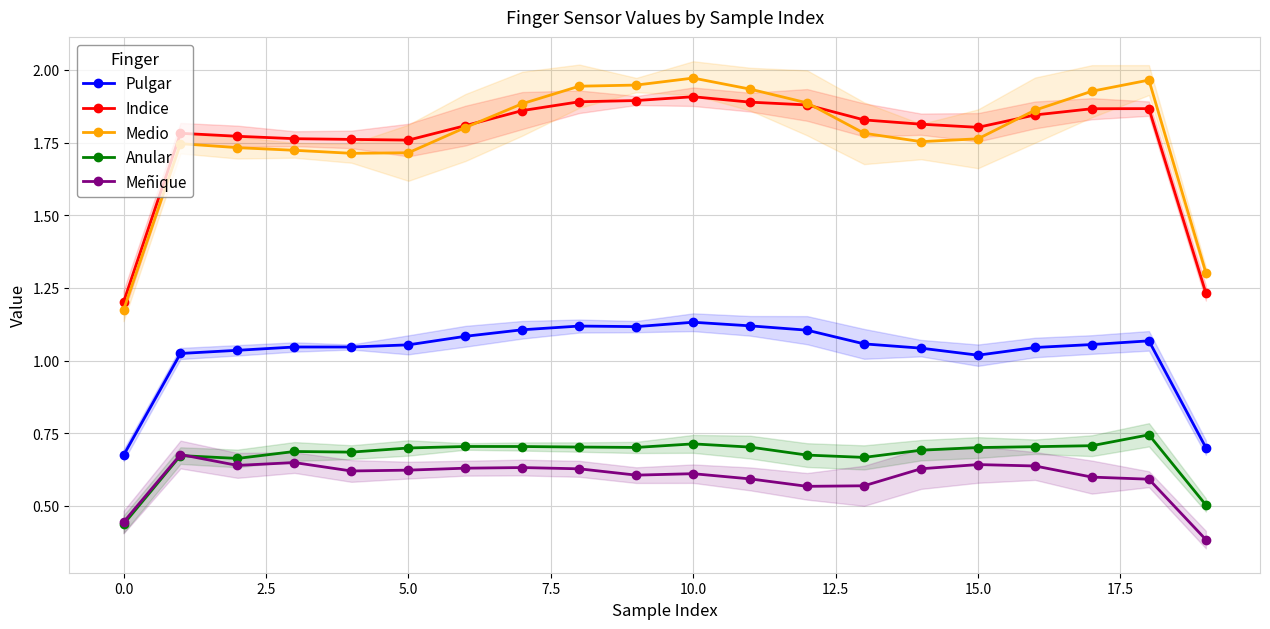

Reading left to right, transcribe all the data shown in this chart.

Pulgar: 0.7	1.0	1.0	1.0	1.0	1.1	1.1	1.1	1.1	1.1	1.1	1.1	1.1	1.1	1.0	1.0	1.0	1.1	1.1	0.7
Indice: 1.2	1.8	1.8	1.8	1.8	1.8	1.8	1.9	1.9	1.9	1.9	1.9	1.9	1.8	1.8	1.8	1.8	1.9	1.9	1.2
Medio: 1.2	1.7	1.7	1.7	1.7	1.7	1.8	1.9	1.9	1.9	2.0	1.9	1.9	1.8	1.8	1.8	1.9	1.9	2.0	1.3
Anular: 0.4	0.7	0.7	0.7	0.7	0.7	0.7	0.7	0.7	0.7	0.7	0.7	0.7	0.7	0.7	0.7	0.7	0.7	0.7	0.5
Meñique: 0.4	0.7	0.6	0.6	0.6	0.6	0.6	0.6	0.6	0.6	0.6	0.6	0.6	0.6	0.6	0.6	0.6	0.6	0.6	0.4